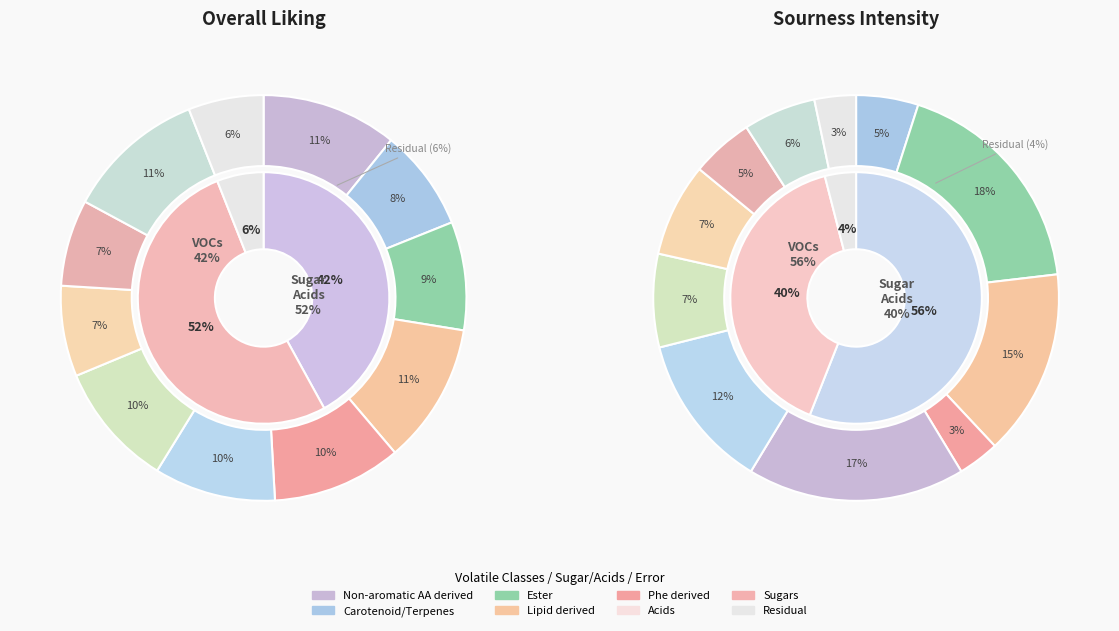

Combined, do 3 and 6 account for over 50%?

No